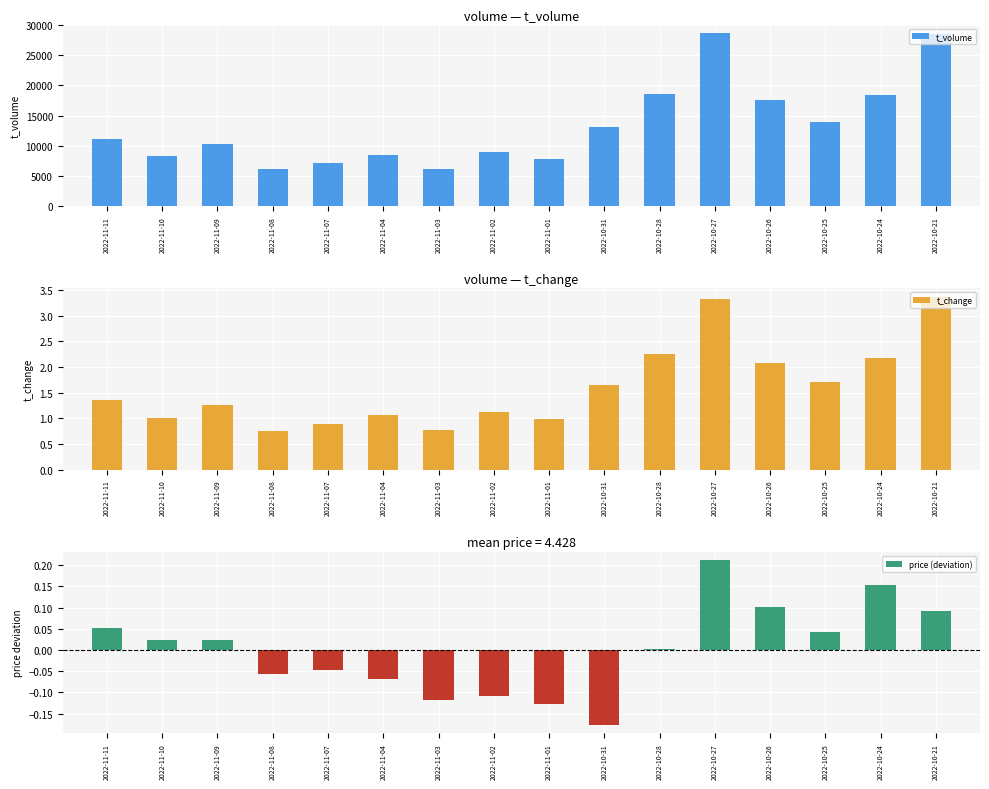

Does the chart contain any negative values?

Yes